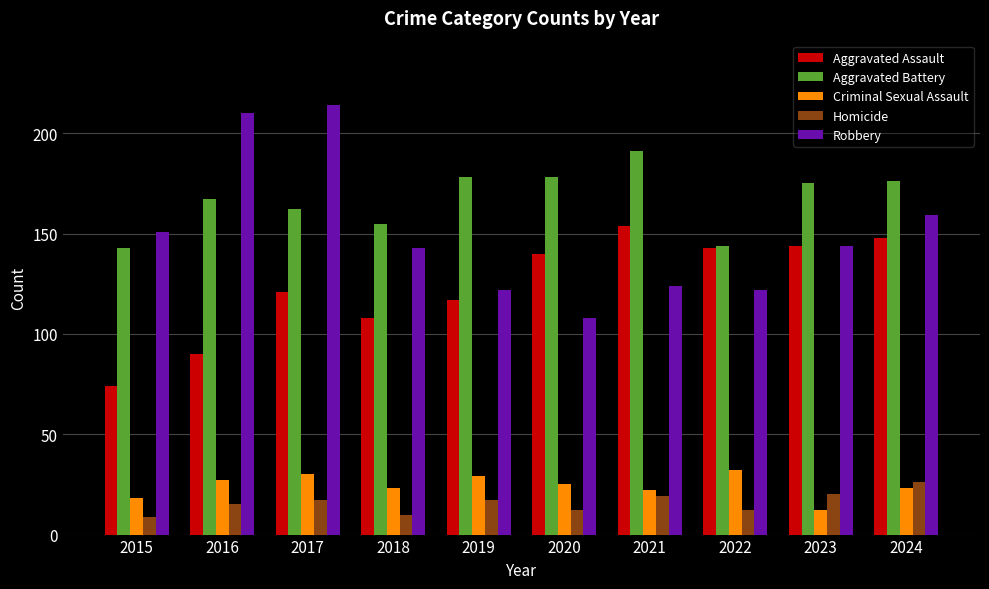

At which category is the sum across all series the highest?

2017